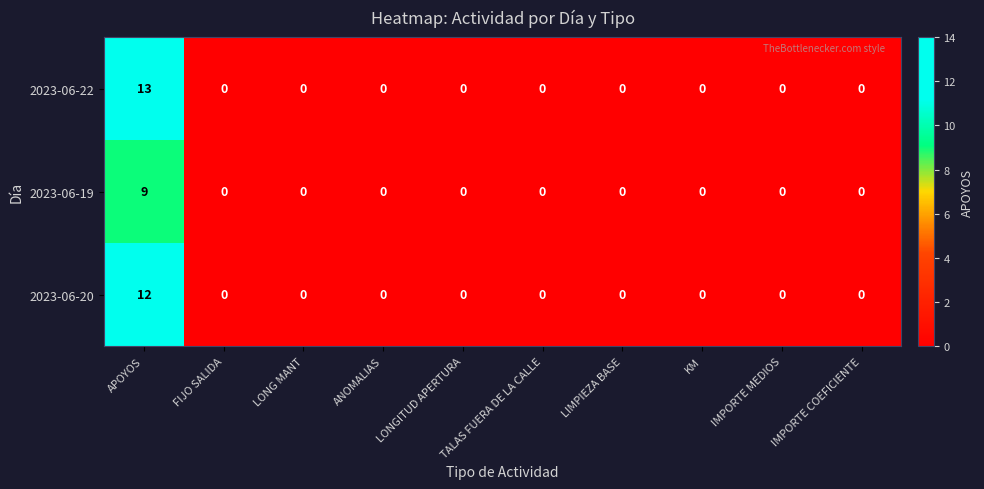

Is it true that 2023-06-22 equals 7 at IMPORTE MEDIOS?

False